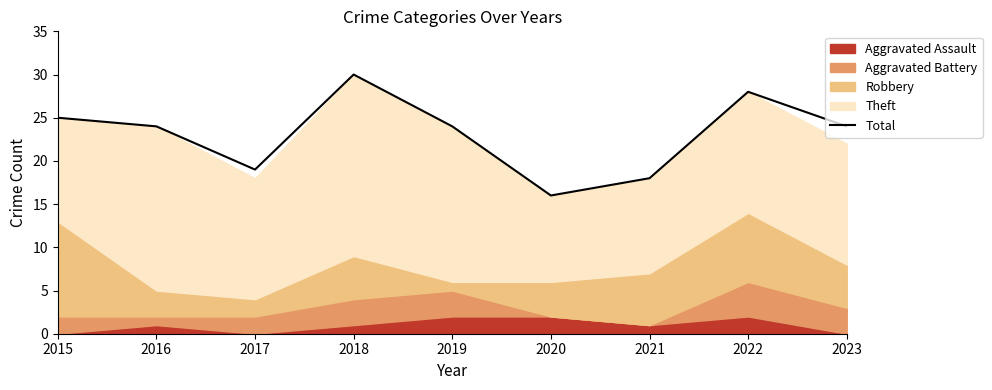

Reading right to left, what are all the values shown in this chart?

2023=24	2022=28	2021=18	2020=16	2019=24	2018=30	2017=19	2016=24	2015=25